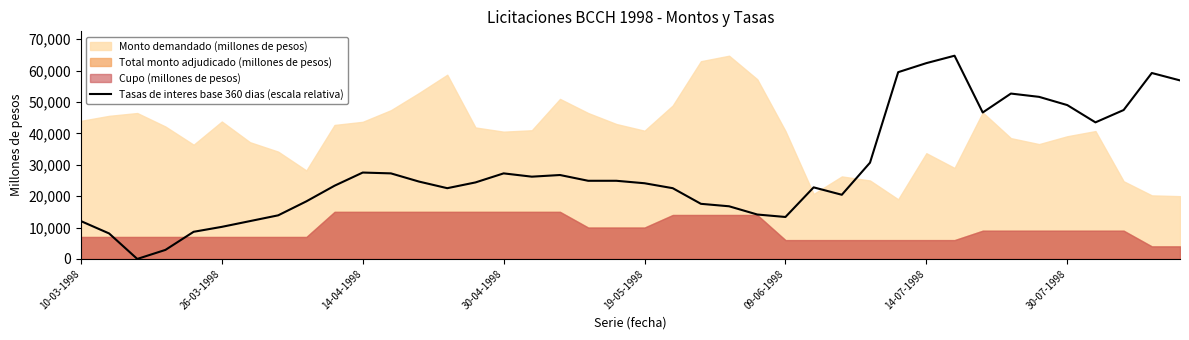

Approximately how many times larger is the value at 17 compared to 39?

0.5